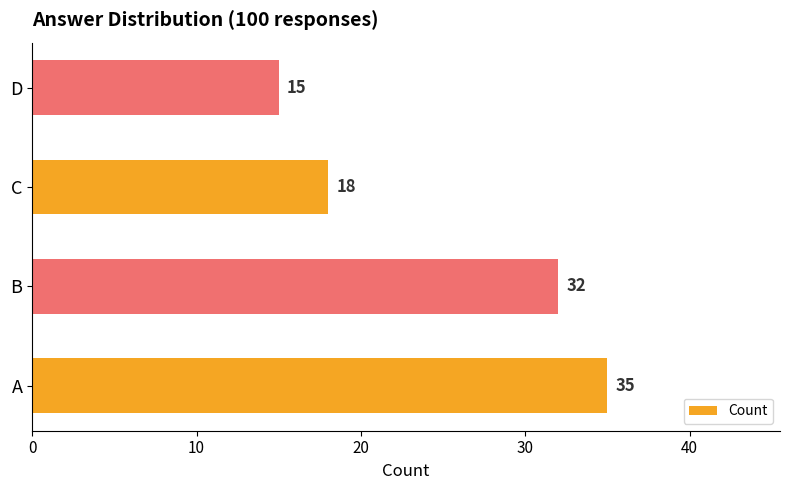

Rank the categories by value from highest to lowest.

A, B, C, D